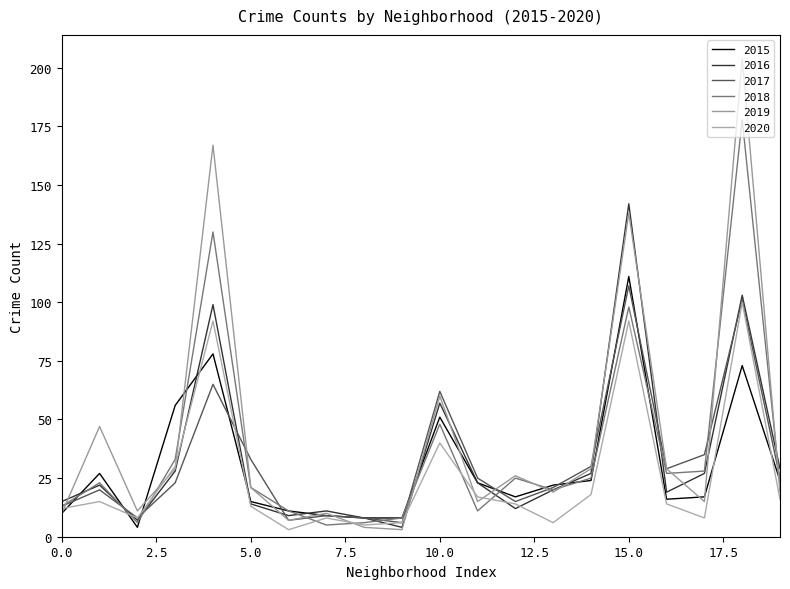

In 2018, how many points are lower than both neighbors (excluding endpoints)?

5